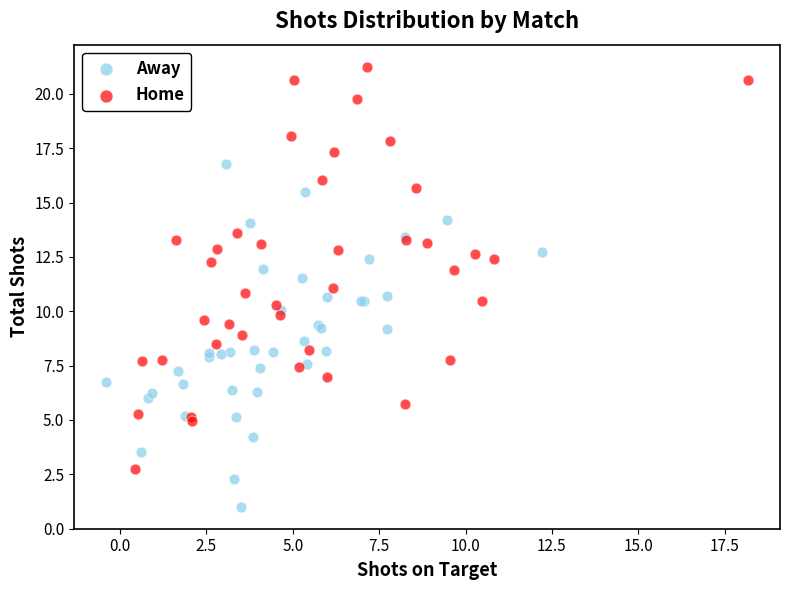

Which series has the widest spread of Y values?

Home